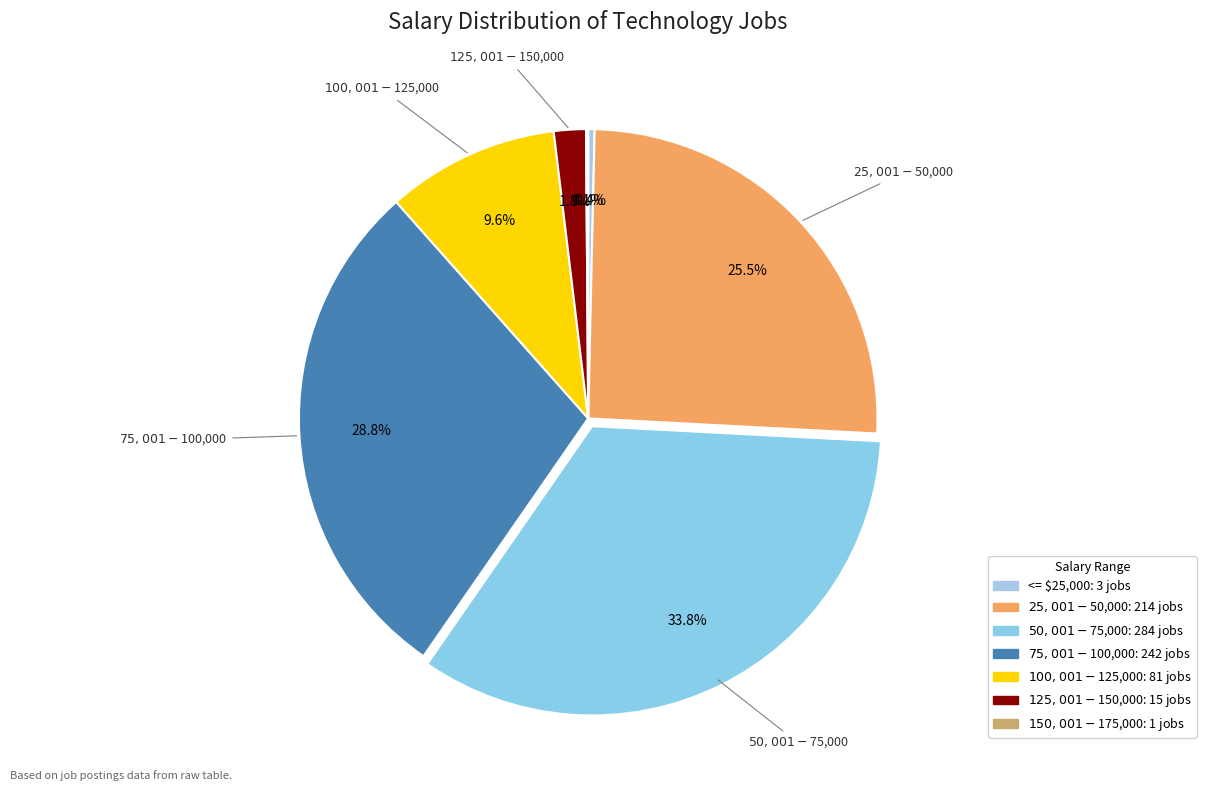

How many slices are in this pie chart?

7